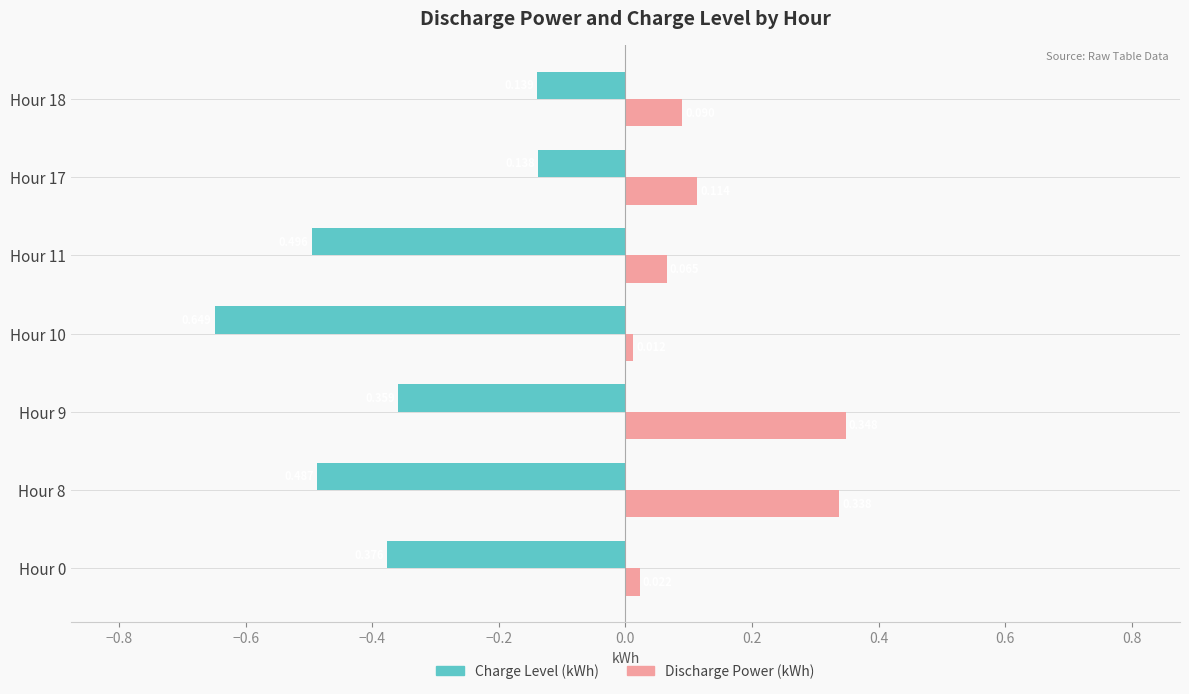

List the series in order of their peak value, highest first.

Discharge Power (kWh), Charge Level (kWh)